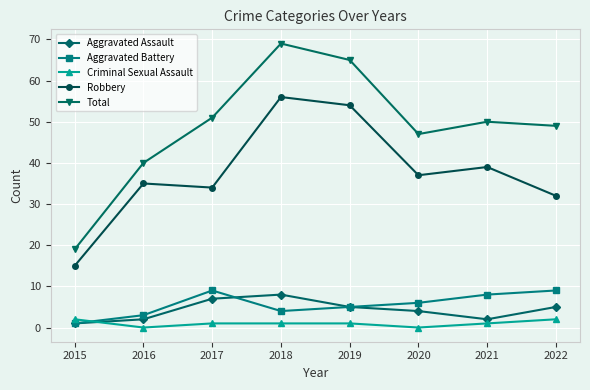

At which label does Aggravated Assault reach its peak?

2018